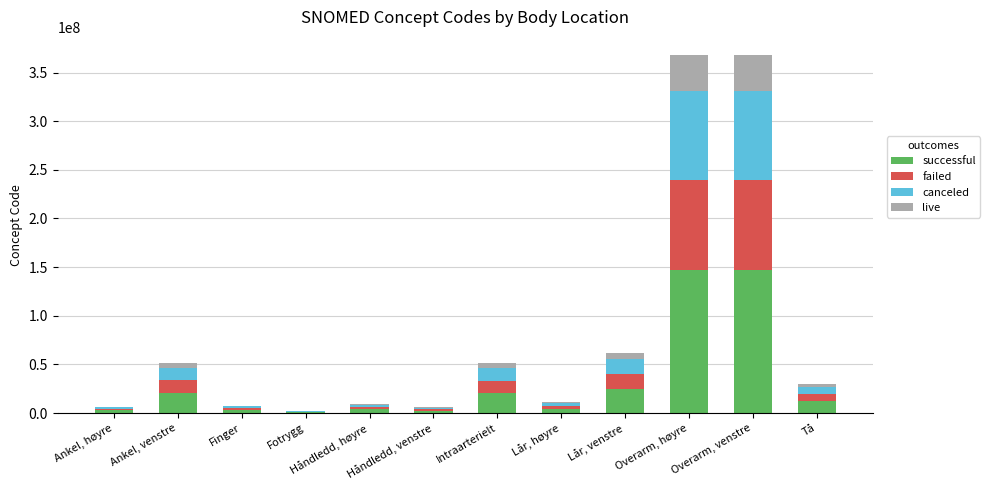

What are all the series names shown in the legend?

successful, failed, canceled, live